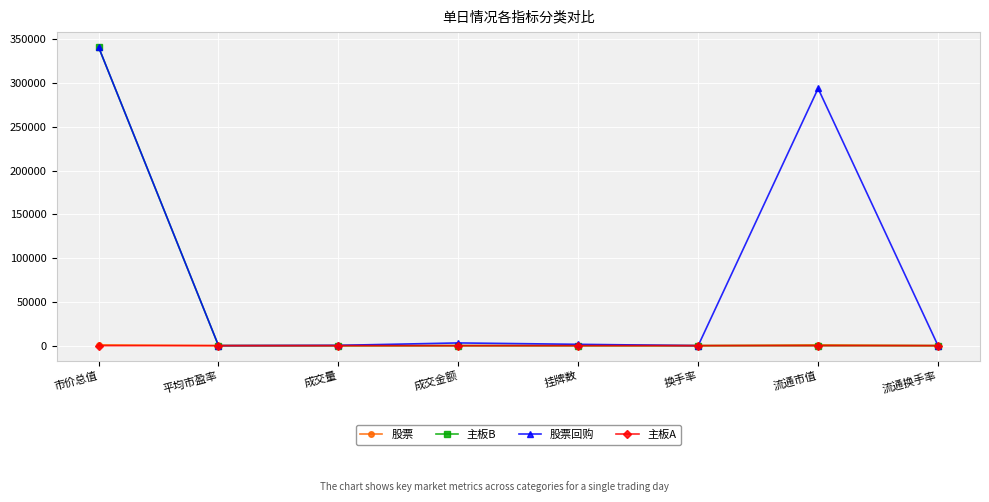

The value of 主板B at 流通市值 is -122180.1. True or false?

False